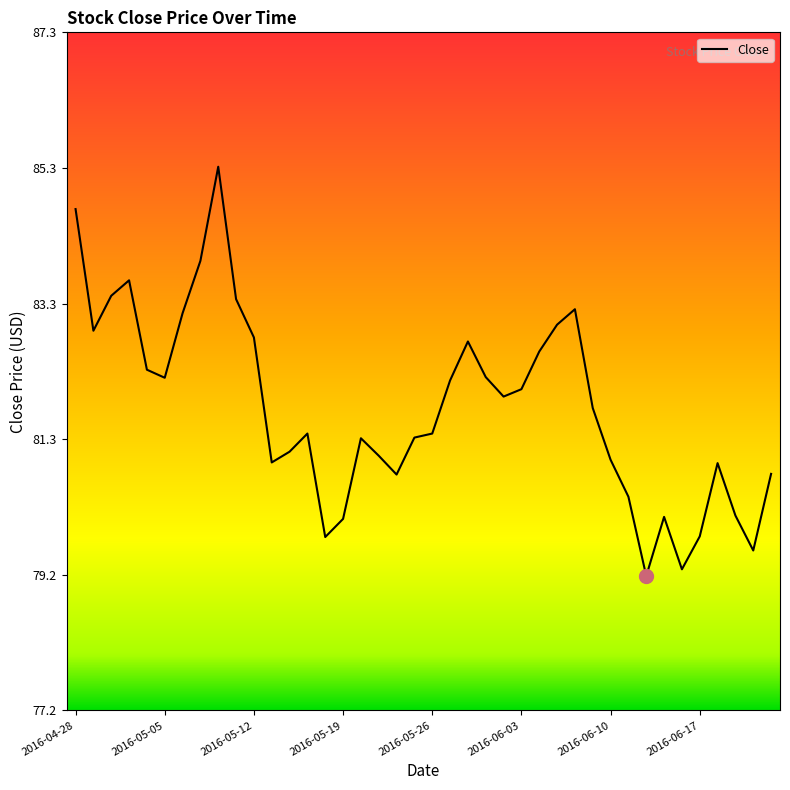

What is the maximum value shown in the chart?

85.3